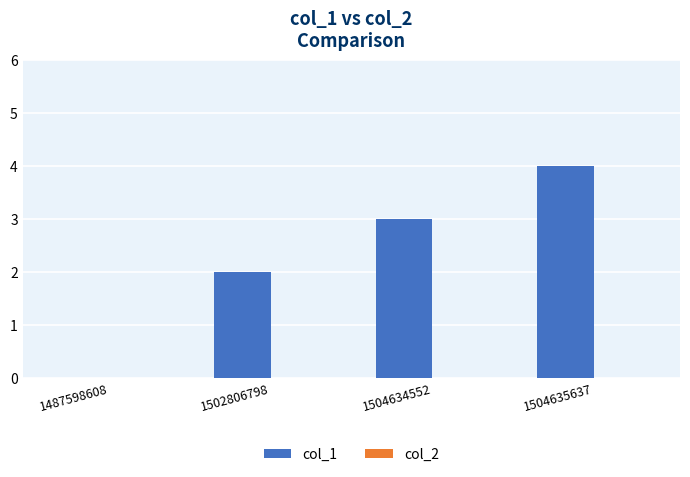

At which category does the chart reach its peak across all series?

1504635637